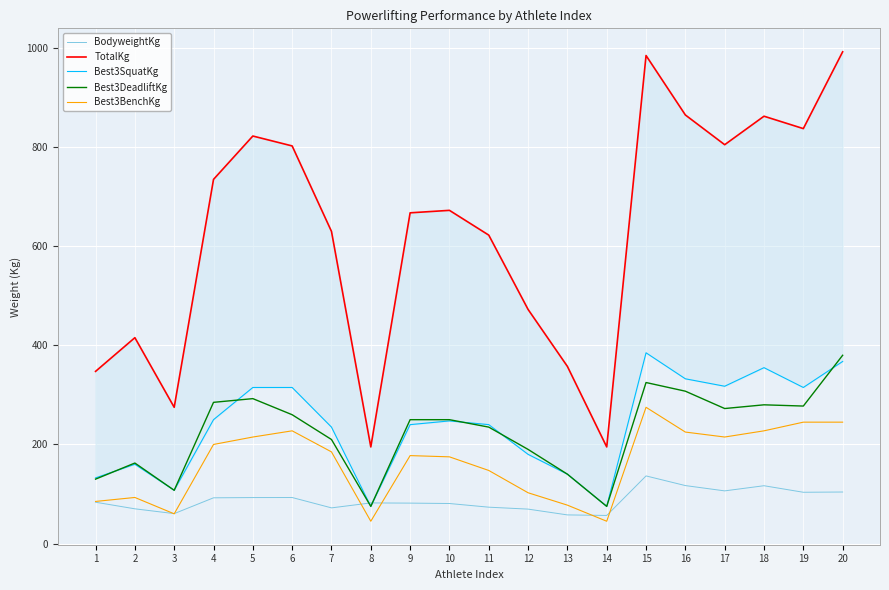

Reading left to right, extract all data points from this chart.

BodyweightKg: 83.4	70.1	60.4	92.3	92.8	92.9	72.0	82.0	81.6	80.8	73.4	69.5	57.8	56.7	136.5	117.0	106.3	116.7	103.5	104.0
TotalKg: 347.5	415.5	275.0	735.0	822.5	802.5	630.0	195.0	667.5	672.5	622.5	472.5	357.5	195.0	985.0	865.0	805.0	862.5	837.5	992.5
Best3SquatKg: 132.5	160.0	107.5	250.0	315.0	315.0	235.0	75.0	240.0	247.5	240.0	180.0	140.0	75.0	385.0	332.5	317.5	355.0	315.0	367.5
Best3DeadliftKg: 130.0	162.5	107.5	285.0	292.5	260.0	210.0	75.0	250.0	250.0	235.0	190.0	140.0	75.0	325.0	307.5	272.5	280.0	277.5	380.0
Best3BenchKg: 85.0	93.0	60.0	200.0	215.0	227.5	185.0	45.0	177.5	175.0	147.5	102.5	77.5	45.0	275.0	225.0	215.0	227.5	245.0	245.0